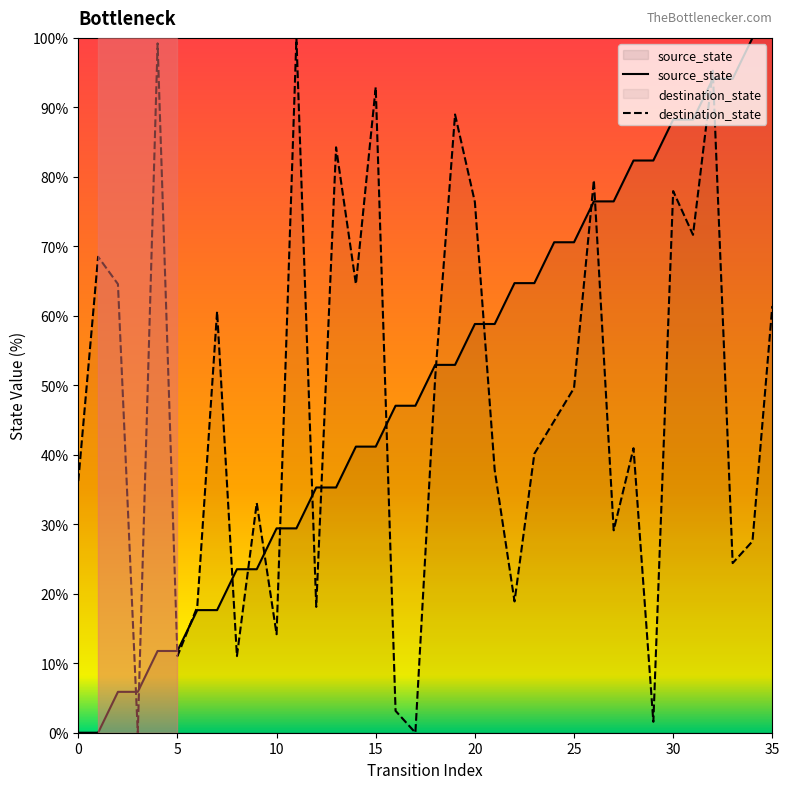

How many interior local valleys does the destination_state series have?

12